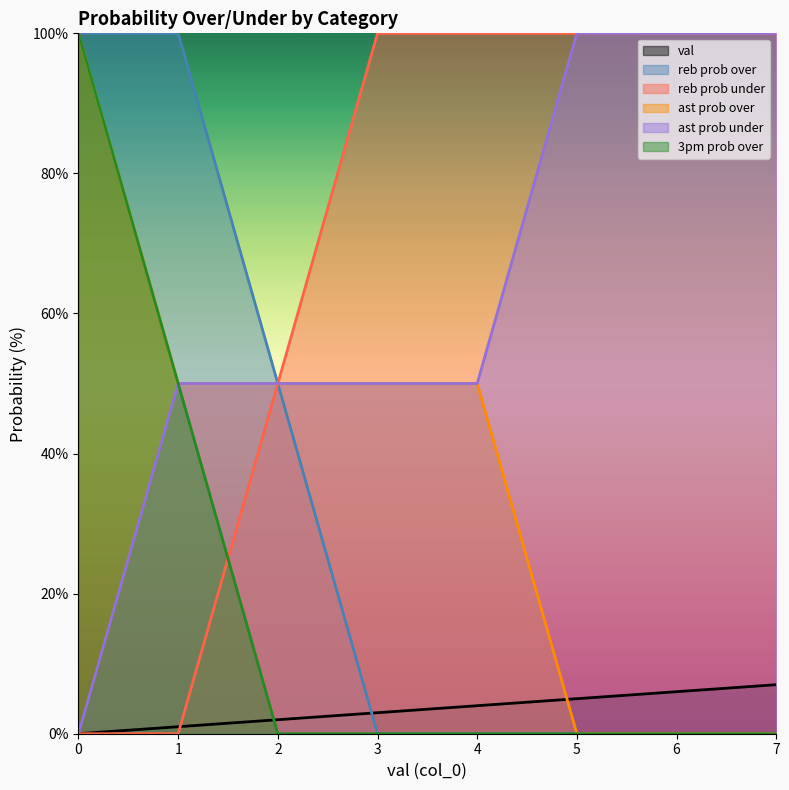

What are all the series names shown in the legend?

val, reb prob over, reb prob under, ast prob over, ast prob under, 3pm prob over